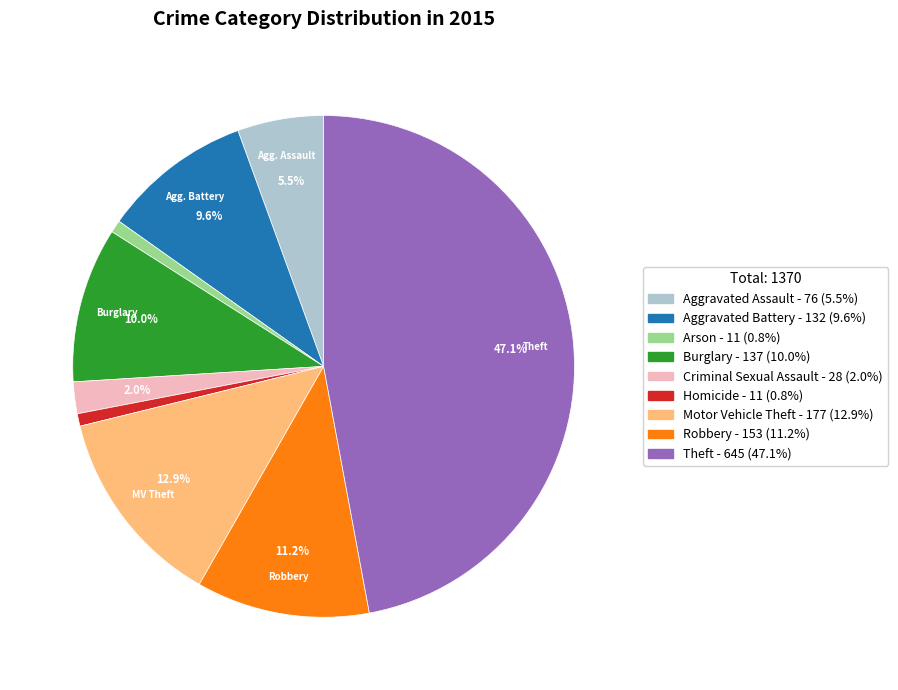

What is the largest slice in the pie chart?

Theft